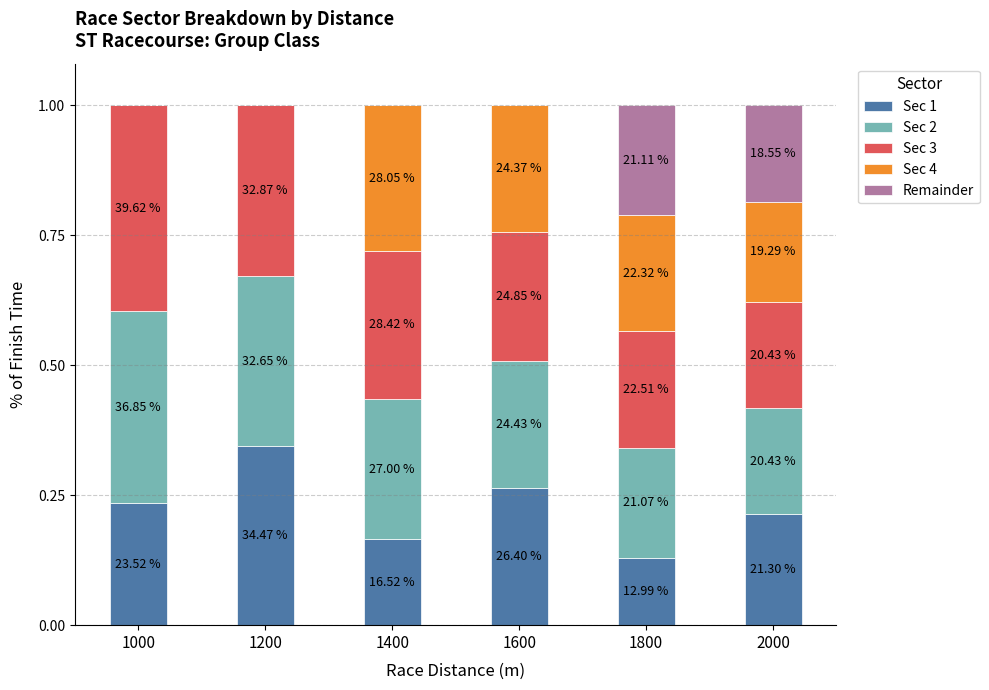

Is the value of Sec 1 at 1400 greater than the value of Sec 3 at 1000?

No